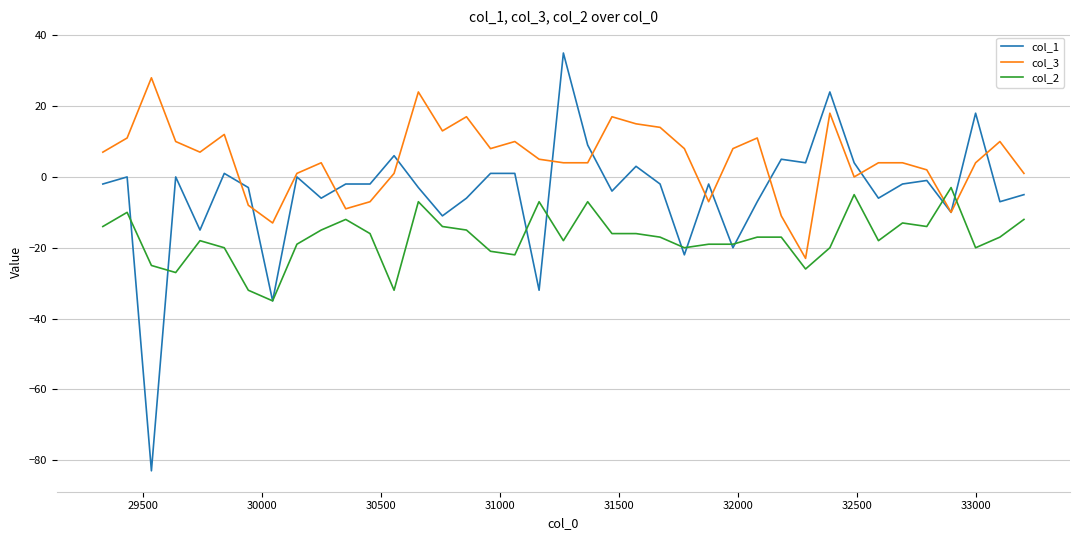

Which series has the largest range (max minus min)?

col_1